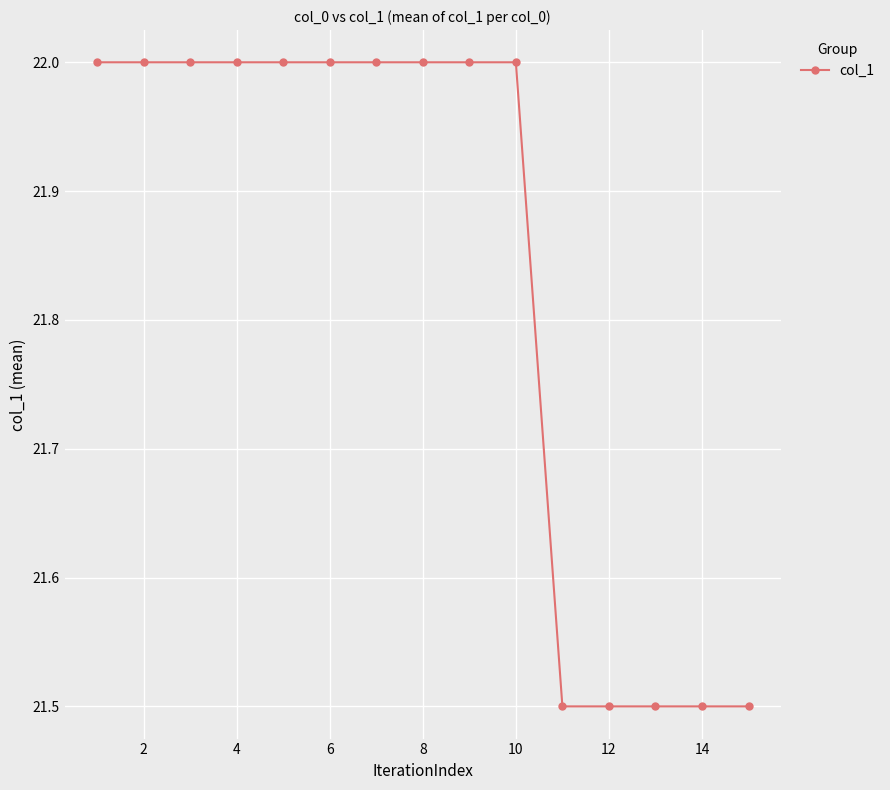

What is the maximum value shown in the chart?

22.0